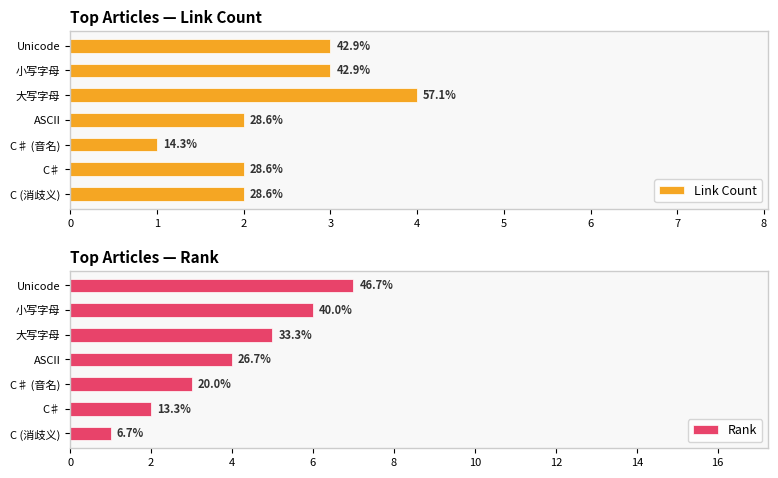

Is the value of Rank at C♯ greater than the value of Link Count at Unicode?

No